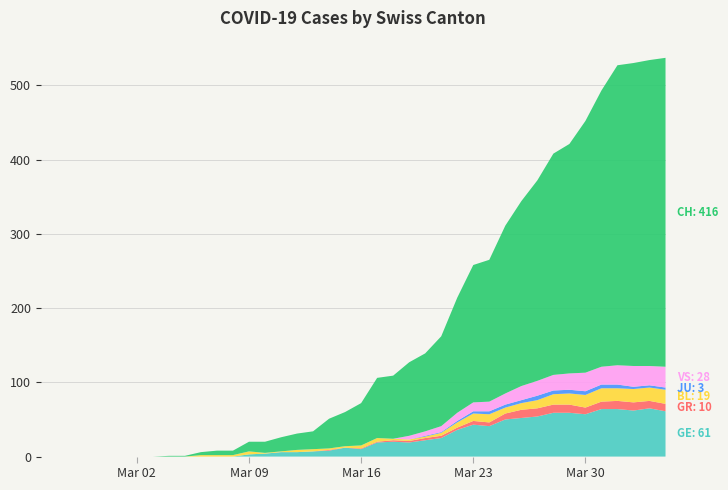

Reading left to right, list all the values displayed in this chart.

GE: 0=0	1=0	2=0	3=0	4=0	5=0	6=0	7=0	8=0	9=0	10=0	11=0	12=0	13=3	14=4	15=6	16=6	17=7	18=8	19=12	20=10	21=19	22=20	23=19	24=22	25=25	26=36	27=43	28=41	29=50	30=52	31=54	32=59	33=59	34=57	35=64	36=64	37=62	38=65	39=61
GR: 0=0	1=0	2=0	3=0	4=0	5=0	6=0	7=0	8=0	9=0	10=0	11=0	12=0	13=0	14=0	15=0	16=0	17=0	18=1	19=0	20=1	21=1	22=2	23=2	24=3	25=3	26=3	27=5	28=5	29=8	30=11	31=11	32=11	33=11	34=9	35=10	36=11	37=11	38=10	39=10
BL: 0=0	1=0	2=0	3=0	4=0	5=0	6=0	7=0	8=0	9=0	10=2	11=2	12=2	13=4	14=1	15=1	16=3	17=3	18=2	19=2	20=4	21=5	22=2	23=2	24=2	25=4	26=7	27=10	28=11	29=8	30=9	31=11	32=14	33=15	34=17	35=18	36=17	37=18	38=18	39=19
JU: 0=0	1=0	2=0	3=0	4=0	5=0	6=0	7=0	8=0	9=0	10=0	11=0	12=0	13=0	14=0	15=0	16=0	17=0	18=0	19=0	20=0	21=0	22=0	23=0	24=1	25=1	26=2	27=3	28=4	29=4	30=4	31=6	32=5	33=5	34=5	35=5	36=5	37=3	38=3	39=3
VS: 0=0	1=0	2=0	3=0	4=0	5=0	6=0	7=0	8=0	9=0	10=0	11=0	12=0	13=0	14=0	15=0	16=0	17=0	18=0	19=0	20=0	21=0	22=0	23=5	24=6	25=8	26=11	27=12	28=13	29=15	30=19	31=20	32=21	33=22	34=25	35=24	36=26	37=28	38=26	39=28
CH: 0=0	1=0	2=0	3=0	4=0	5=0	6=0	7=0	8=1	9=1	10=4	11=6	12=6	13=13	14=15	15=19	16=22	17=24	18=40	19=46	20=57	21=81	22=85	23=99	24=105	25=121	26=155	27=185	28=191	29=226	30=249	31=270	32=298	33=309	34=339	35=372	36=404	37=408	38=412	39=416